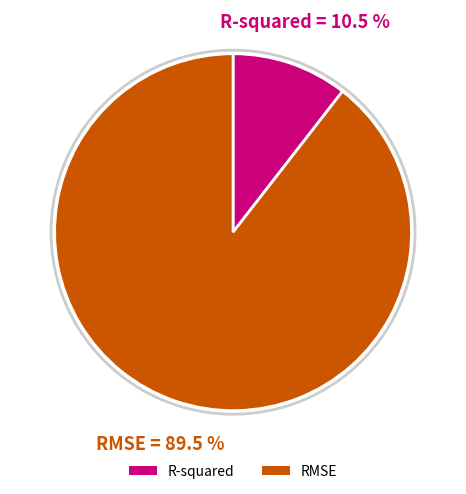

Which slice is the largest?

RMSE